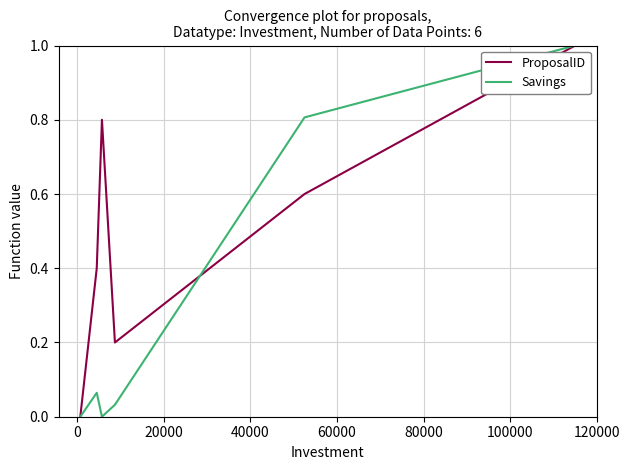

List the series in order of their overall mean, highest first.

ProposalID, Savings